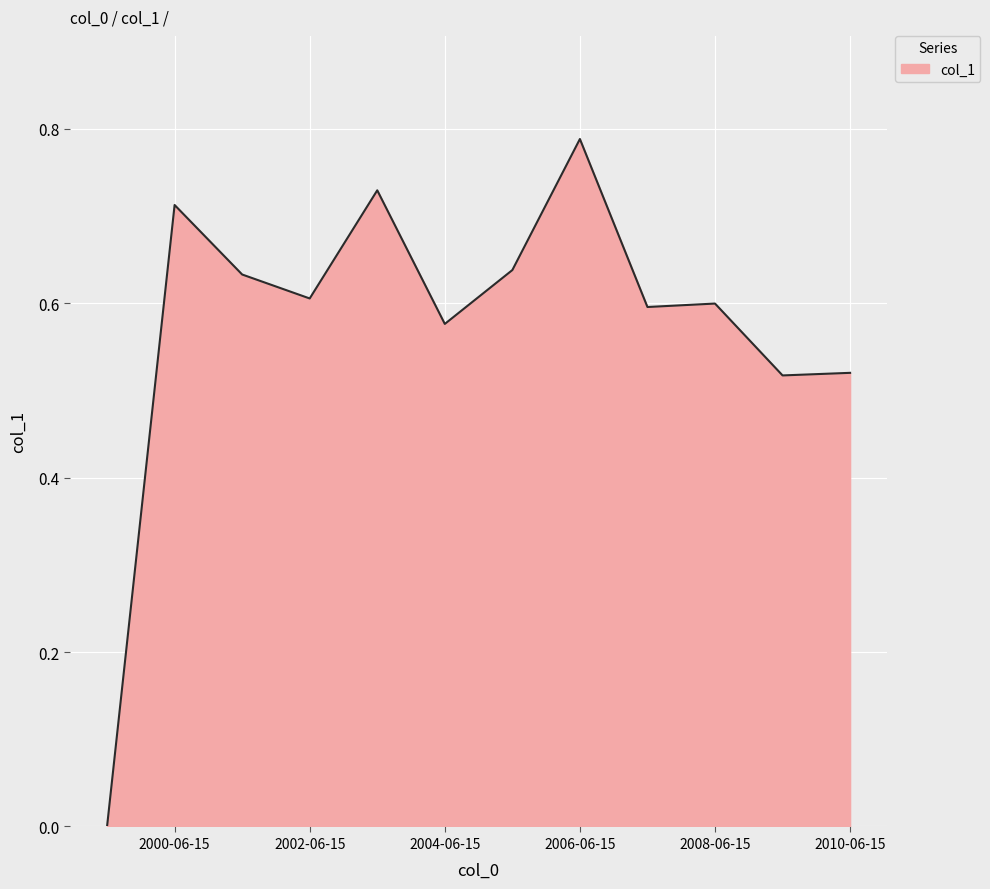

Does the chart have visible grid lines?

Yes